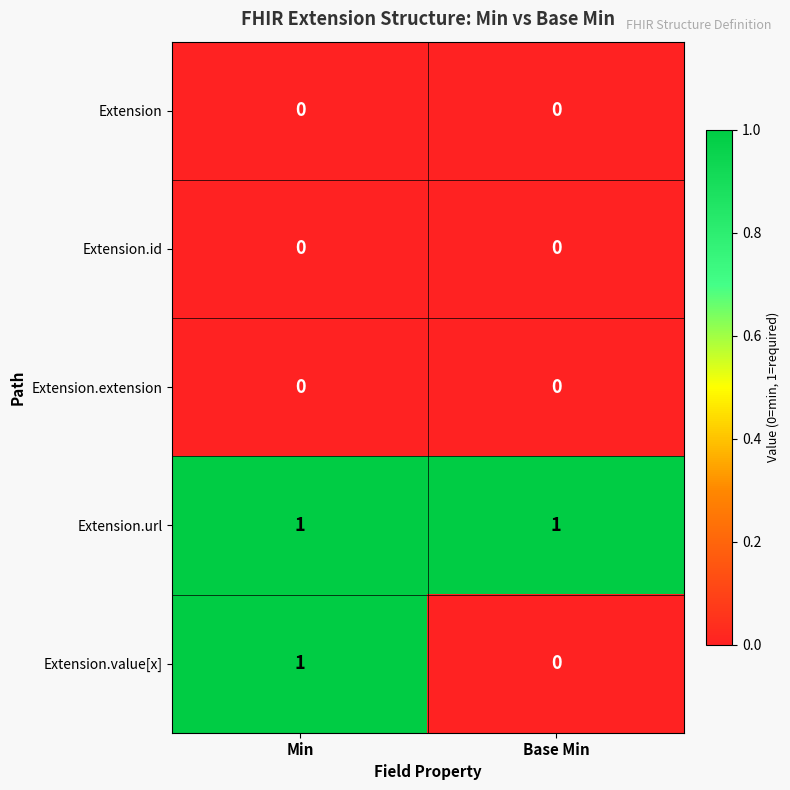

What is the spread (max minus min) of values at Min?

1